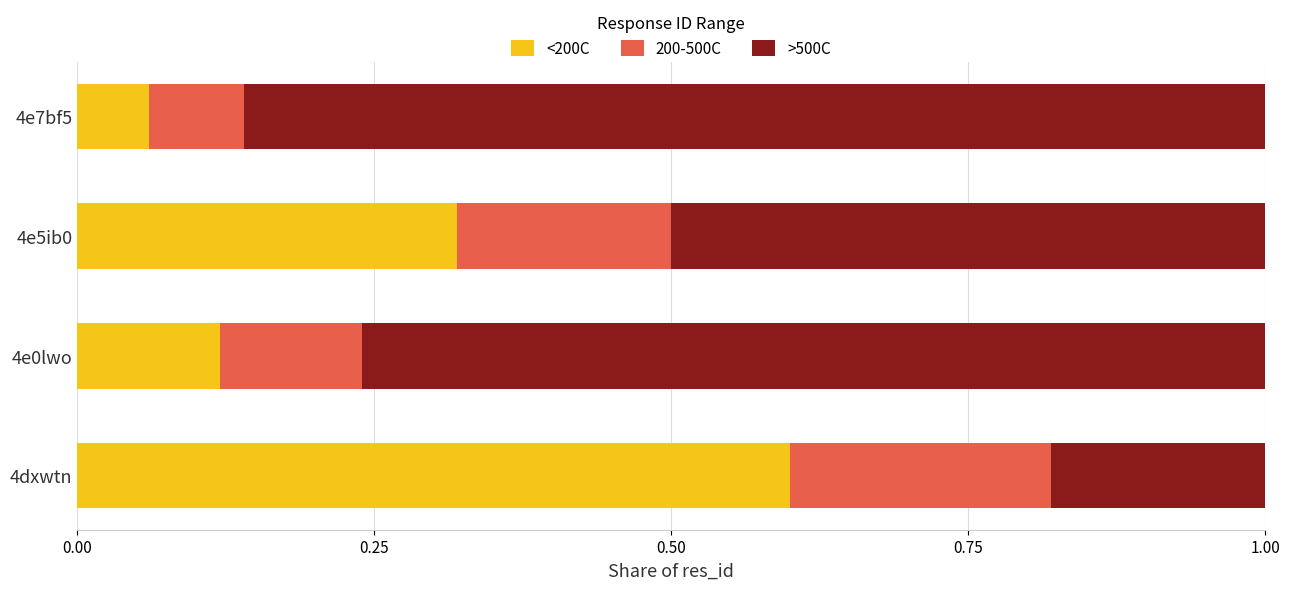

What is the difference between the maximum and second lowest values in the <200C series?

0.5